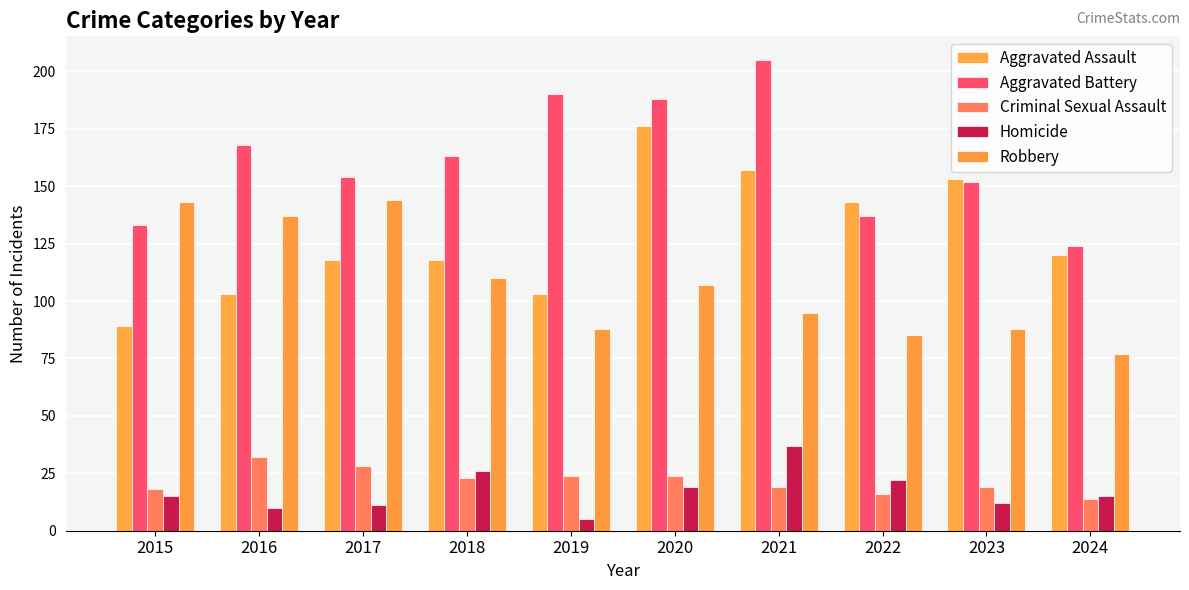

Rank the series at 2022 from highest to lowest value.

Aggravated Assault, Aggravated Battery, Robbery, Homicide, Criminal Sexual Assault